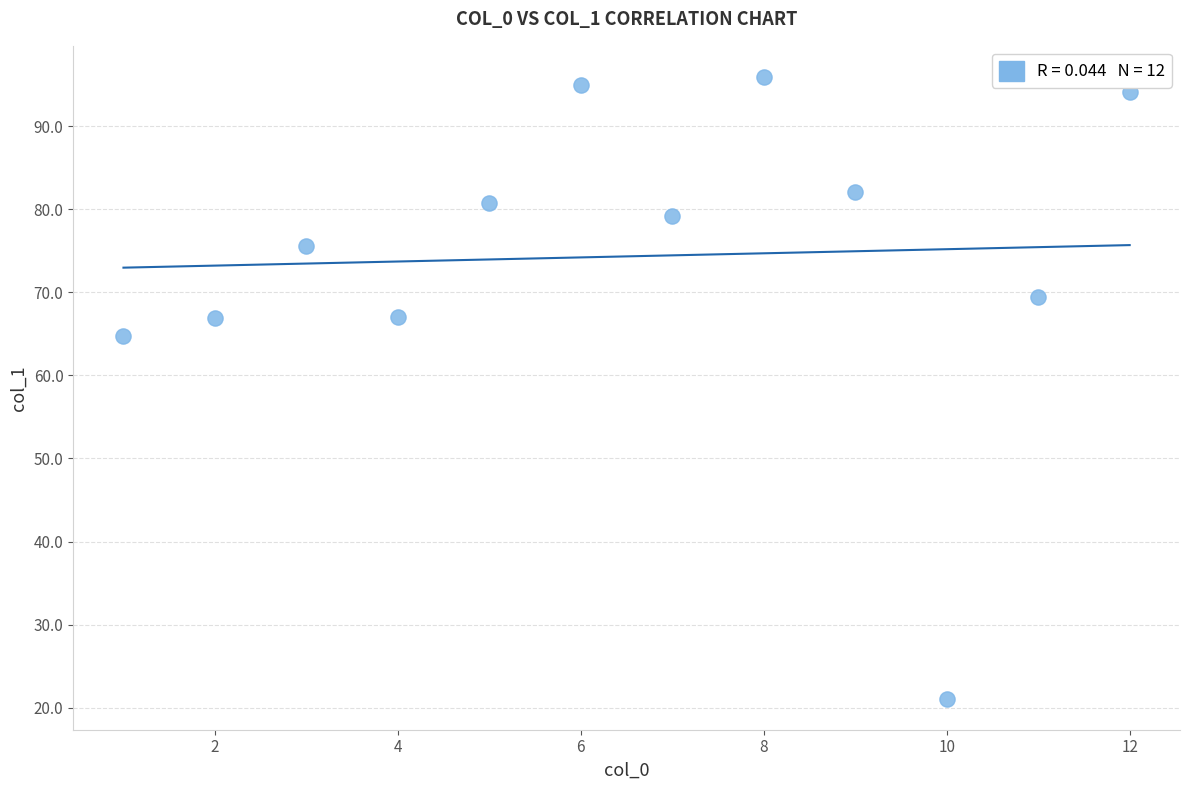

What is the average X value?

6.5